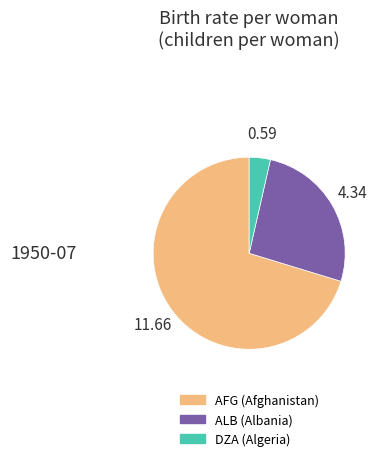

Rank the categories by value from highest to lowest.

AFG, ALB, DZA